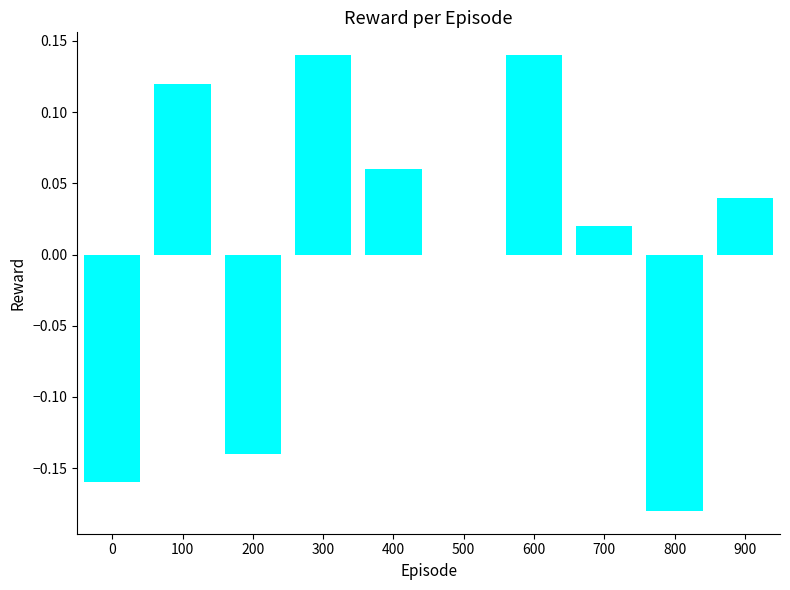

The value at 900 is 0.0. True or false?

True